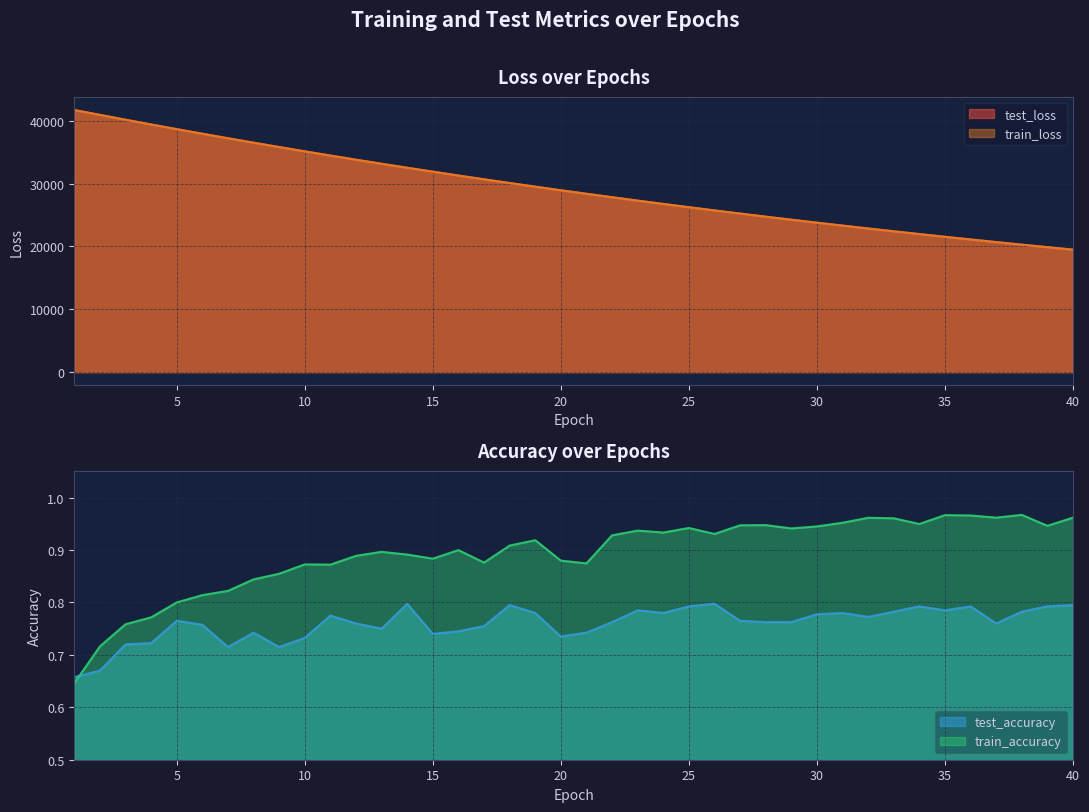

How many interior local peaks does the test_accuracy series have?

10